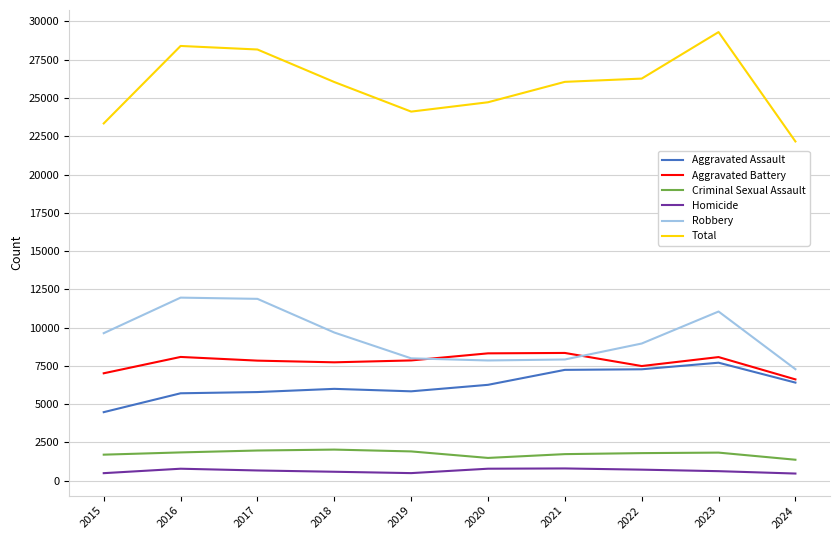

Is it true that Aggravated Assault equals 2826 at 2024?

False